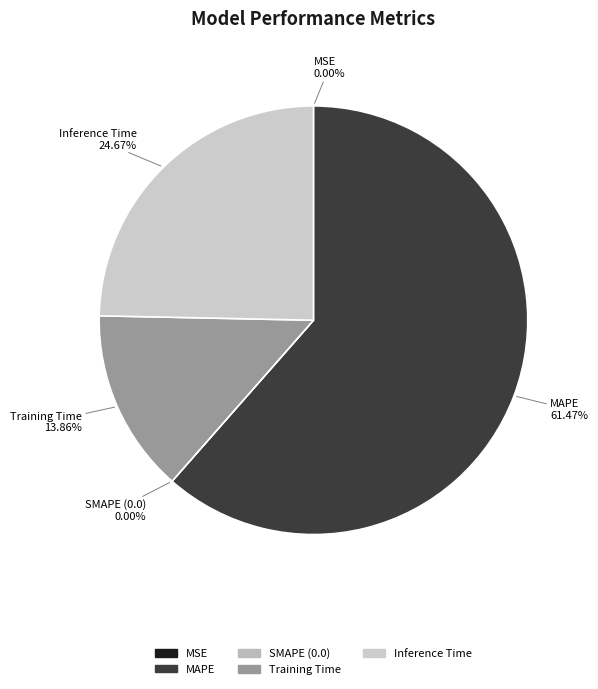

What percentage do Training Time and SMAPE together represent?

13.9%